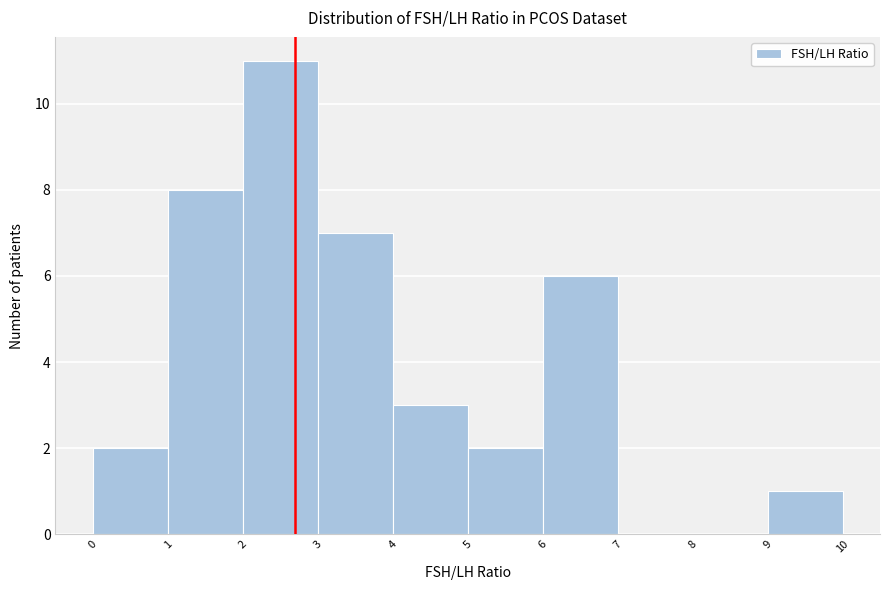

Which range on the x-axis has the tallest bar?

2 to 3